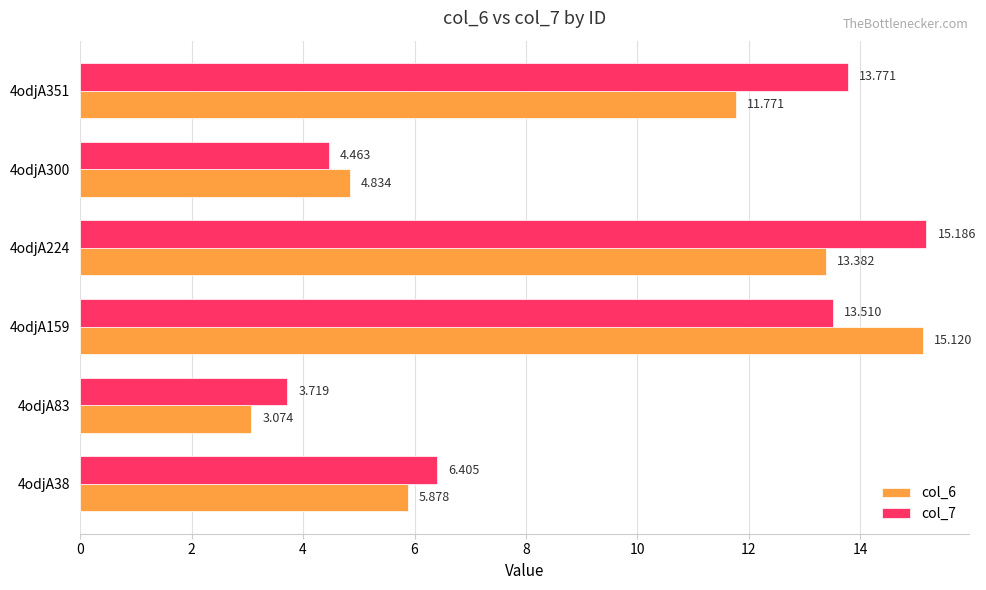

What are all the series names shown in the legend?

col_6, col_7